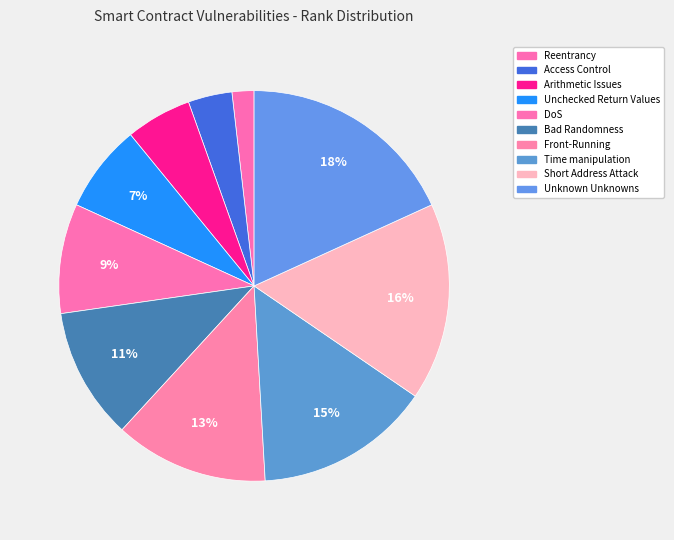

How much of the chart is everything except Unchecked Return Values?

92.7%